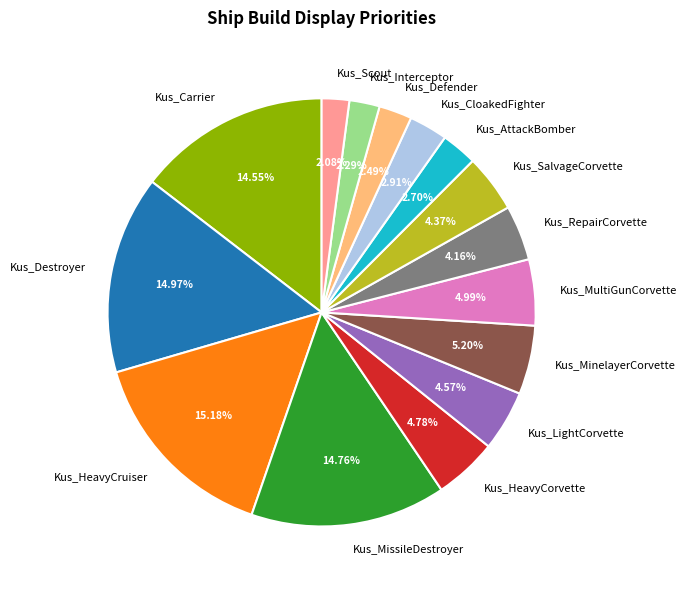

What percentage is the Kus_MinelayerCorvette slice, to the nearest percent?

5%